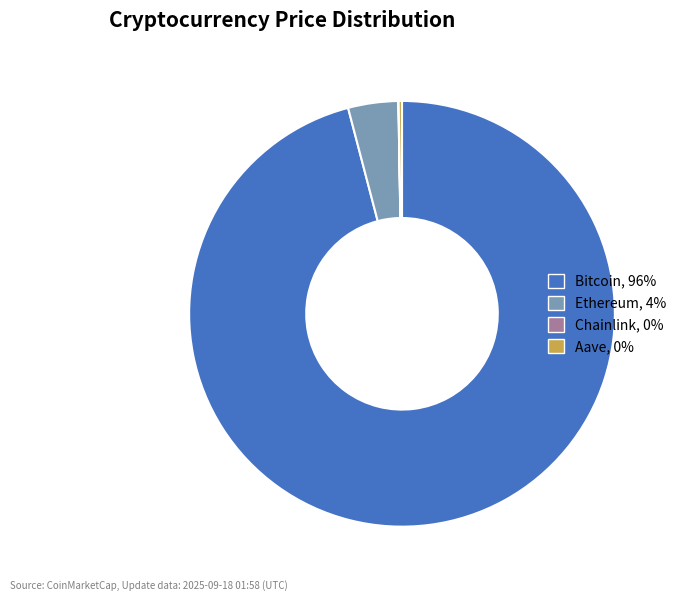

Which has a higher value, Ethereum, 4% or Bitcoin, 96%?

Bitcoin, 96%